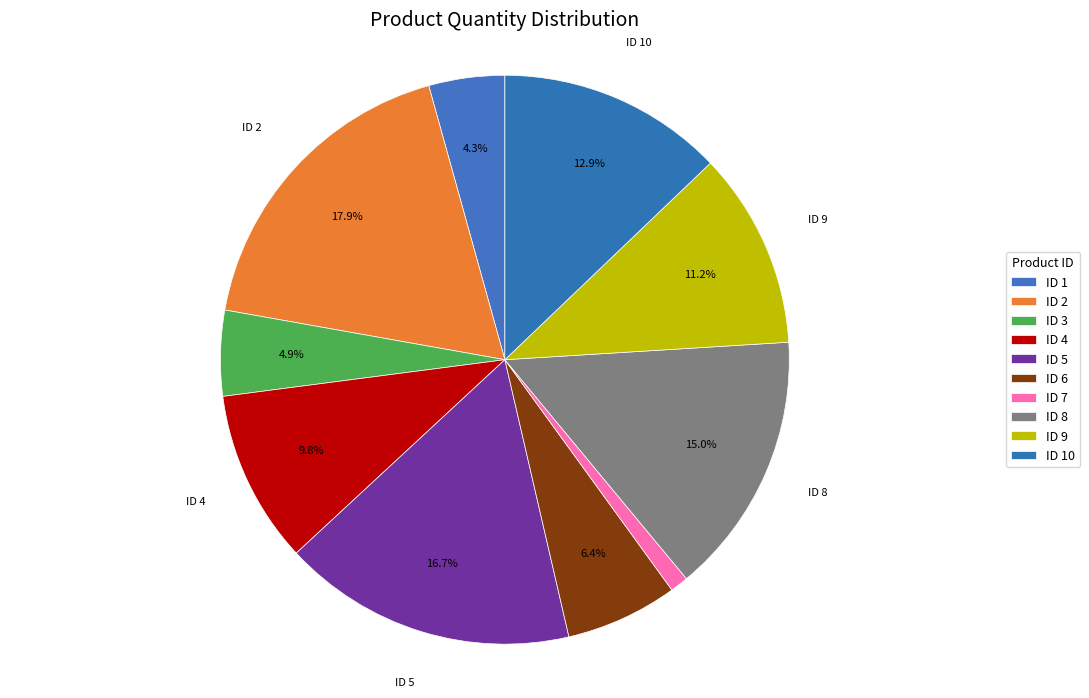

How many slices are in this pie chart?

10